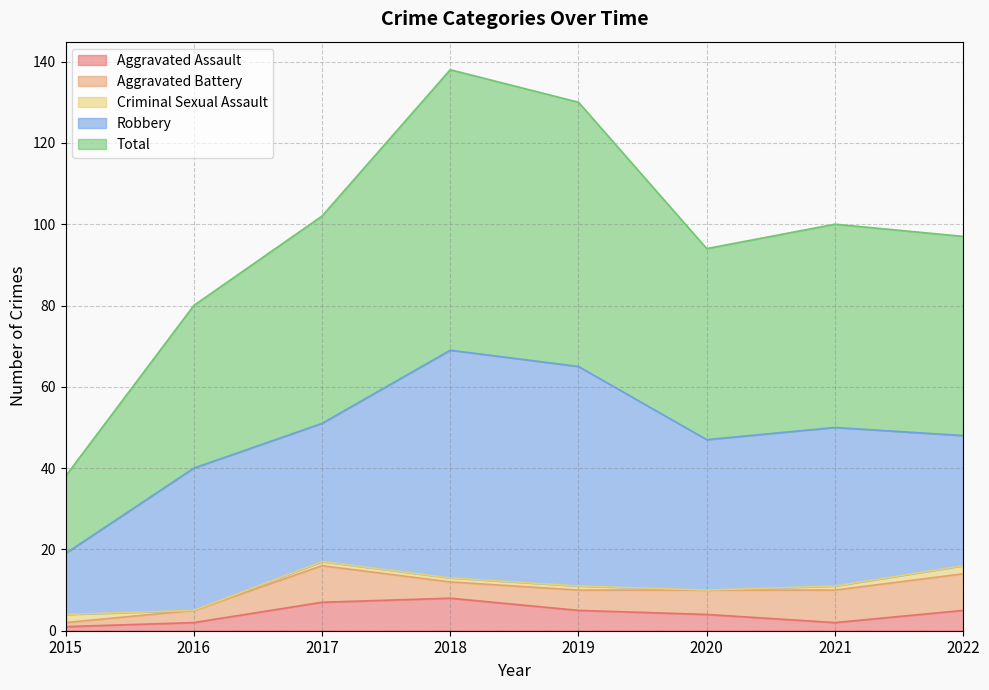

What is the sum of all Aggravated Battery values?

45